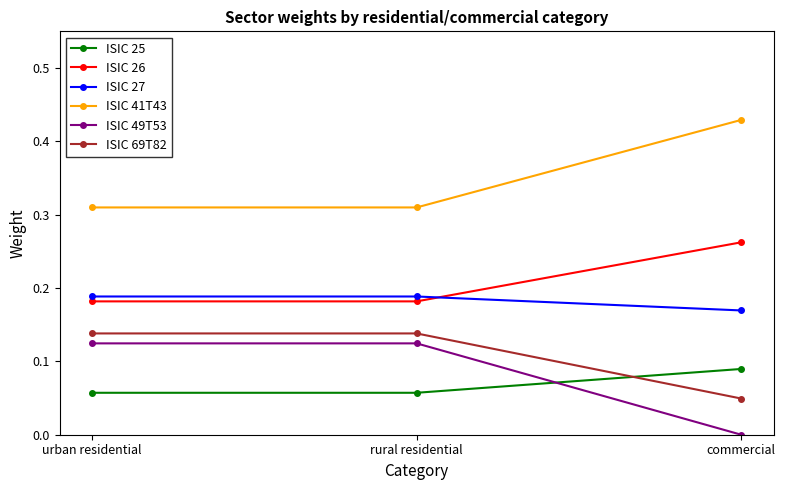

What are all the series names shown in the legend?

ISIC 25, ISIC 26, ISIC 27, ISIC 41T43, ISIC 49T53, ISIC 69T82